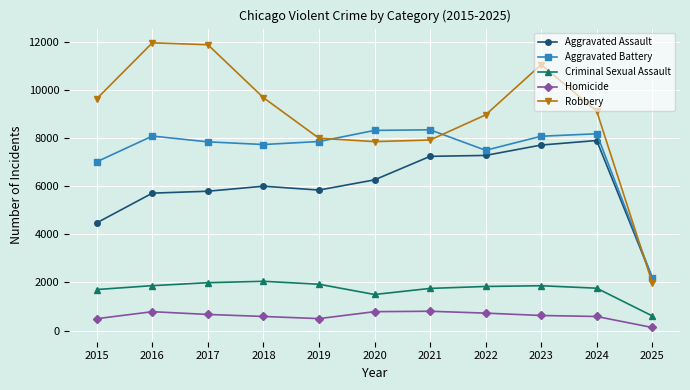

What is the sum of all Aggravated Assault values?

66419